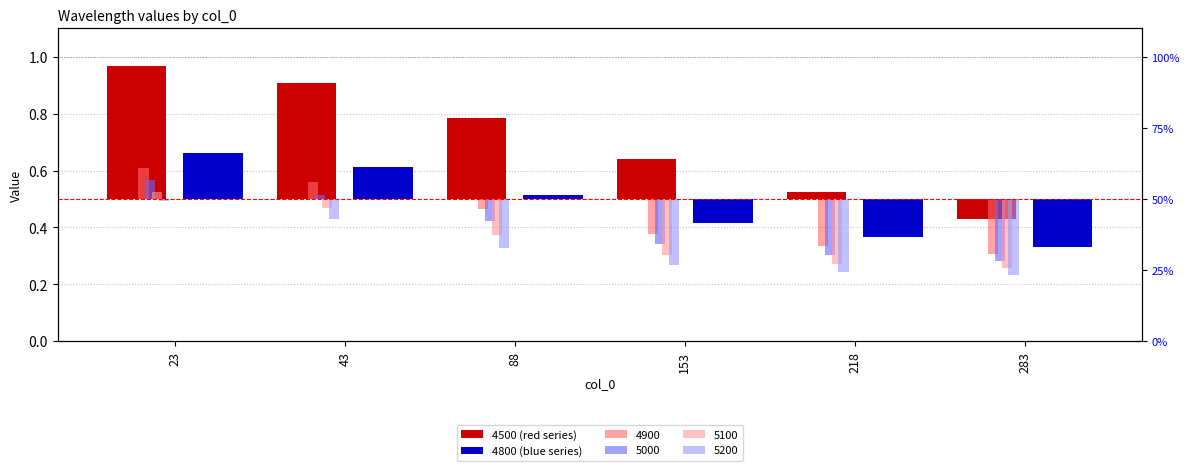

Are the bars horizontal?

No